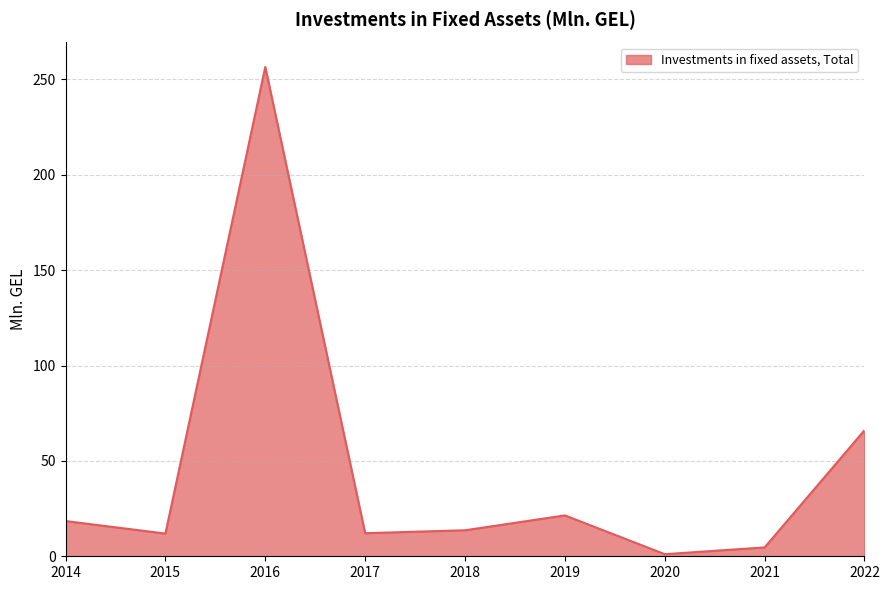

What is the difference between the values at 2018 and 2022?

52.5